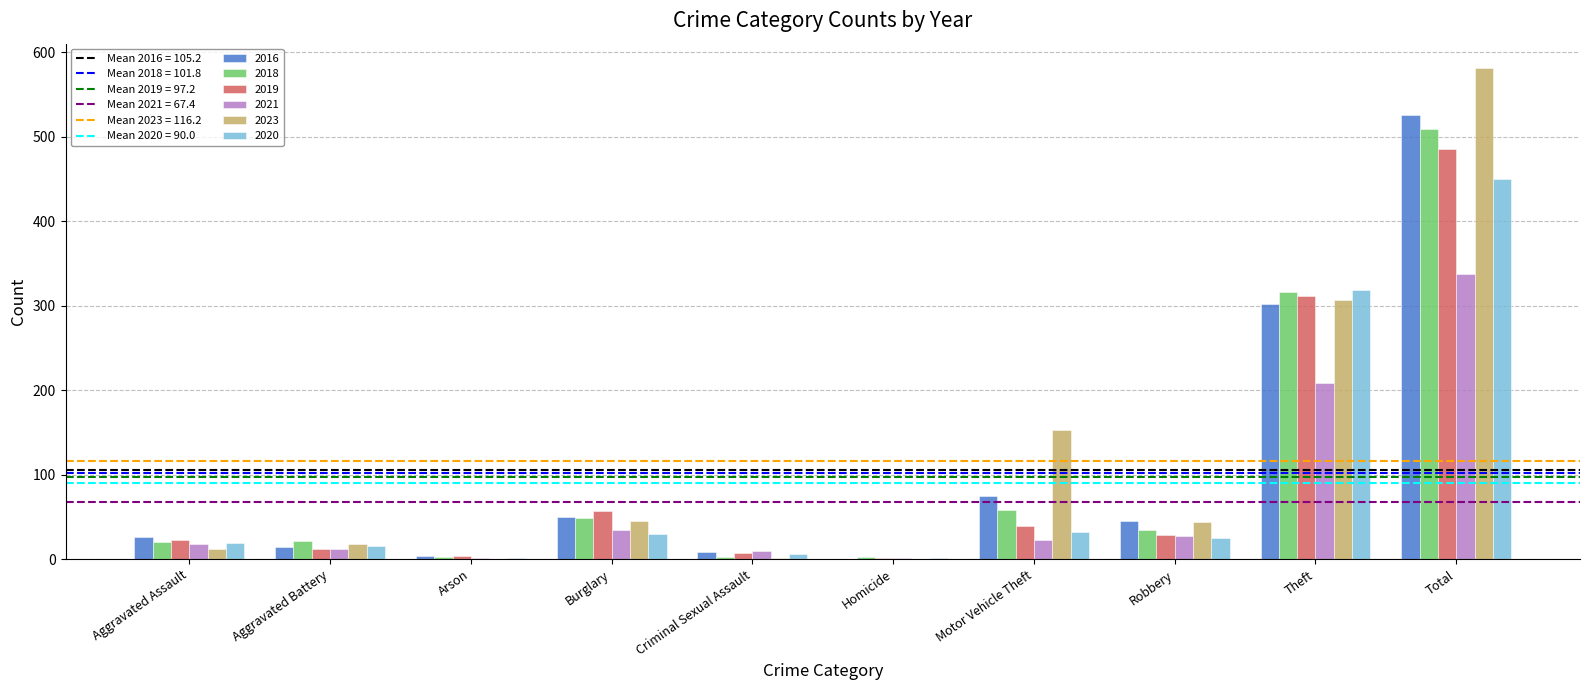

Are the bars horizontal?

No